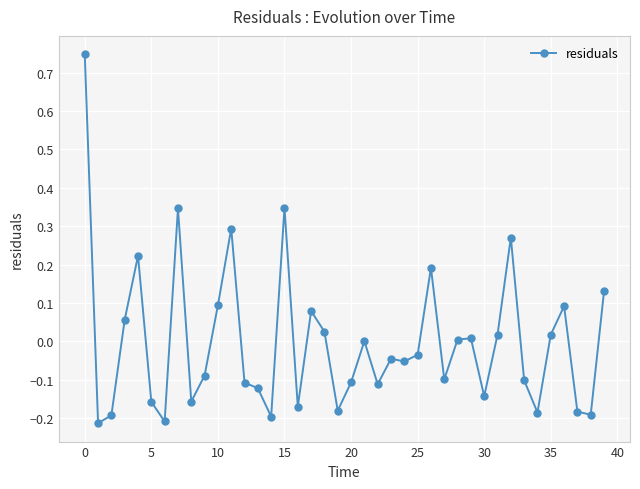

Does the chart have visible grid lines?

Yes